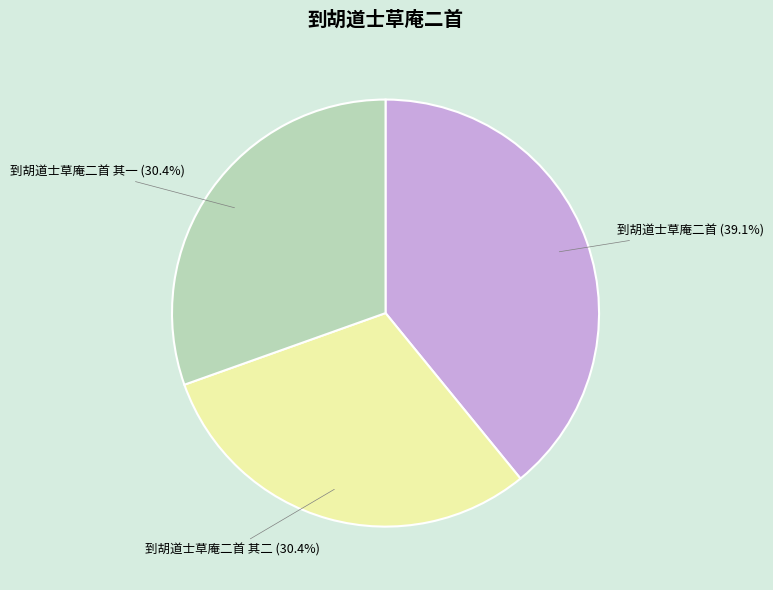

Which category has the biggest portion of the pie?

到胡道士草庵二首 (39.1%)